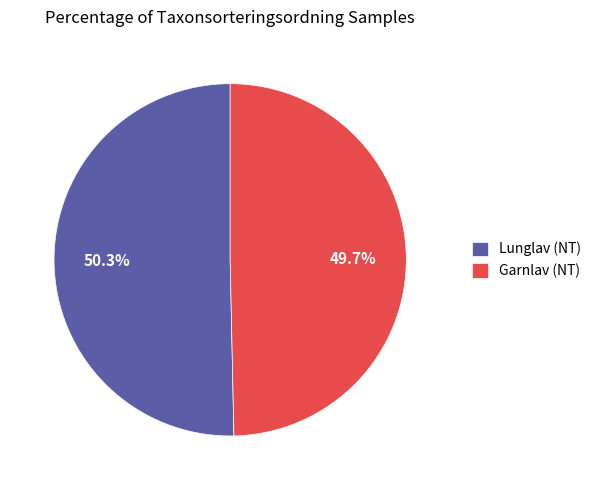

Combined, do Garnlav (NT) and Lunglav (NT) account for over 50%?

Yes